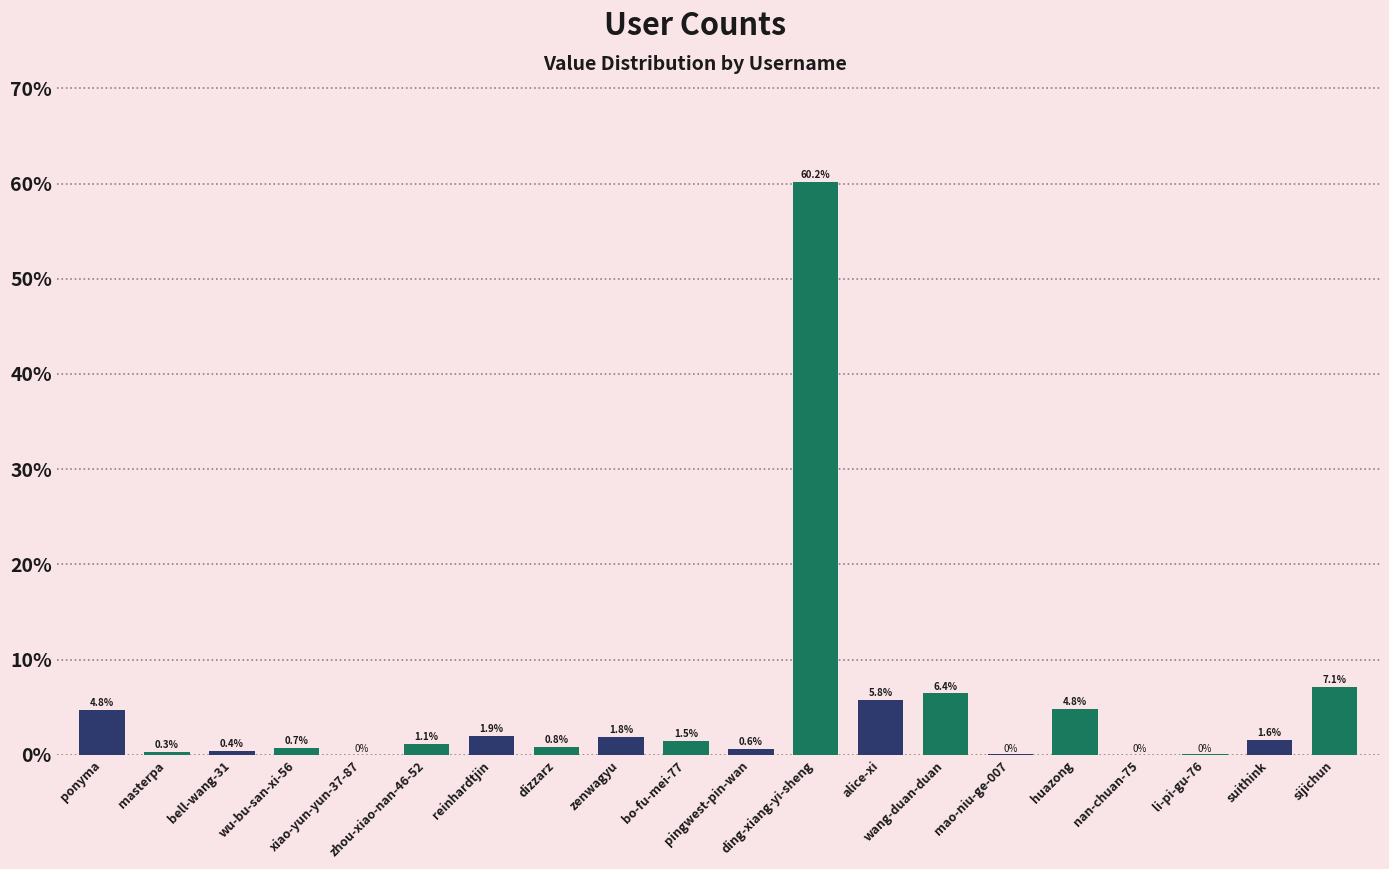

The value at mao-niu-ge-007 is 0.0. True or false?

True